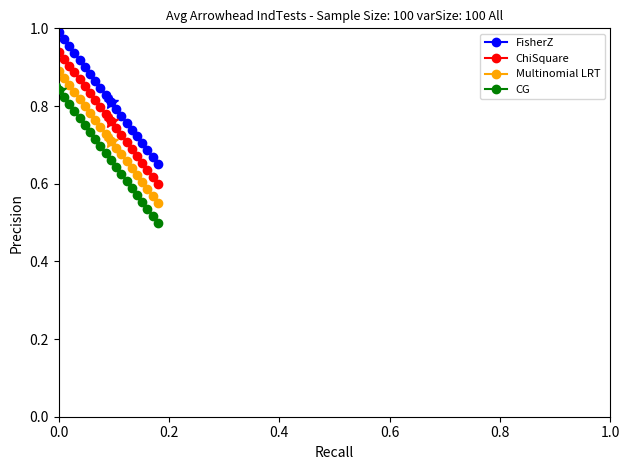

What is the difference between the maximum and minimum values in the ChiSquare series?

0.3